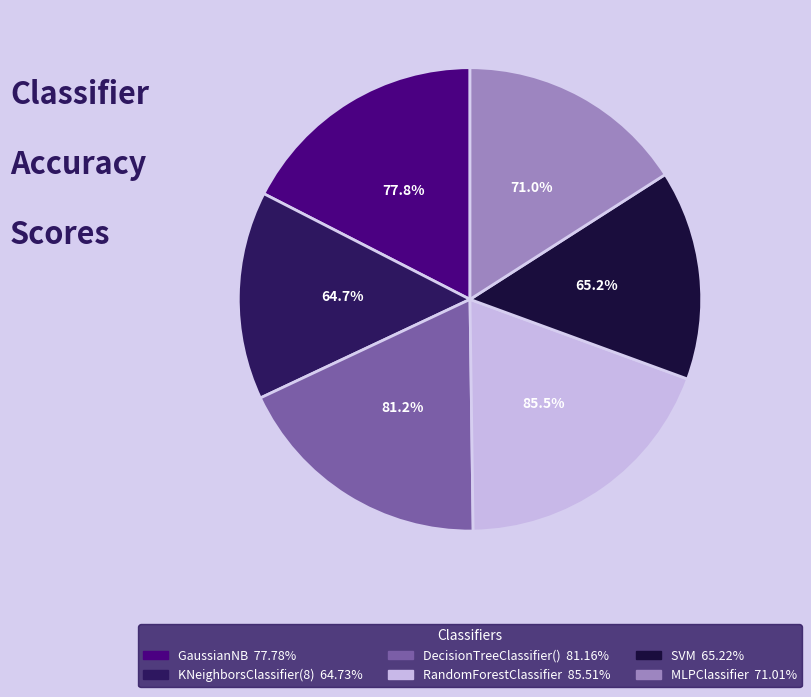

Combined, do DecisionTreeClassifier() and KNeighborsClassifier(8) account for over 50%?

No